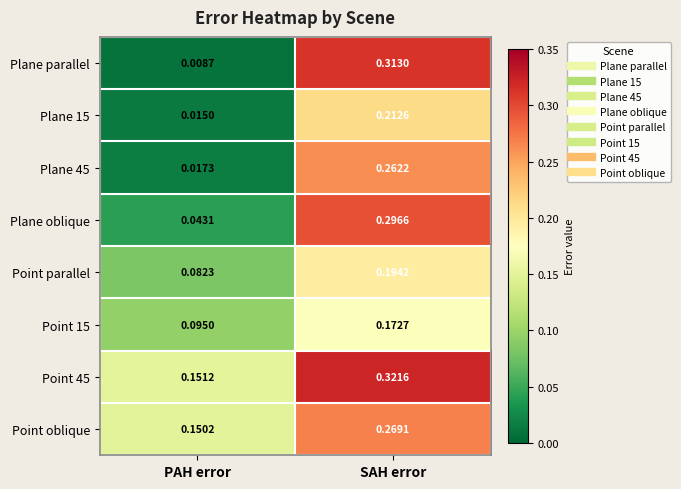

At which category is the sum across all series the highest?

SAH error